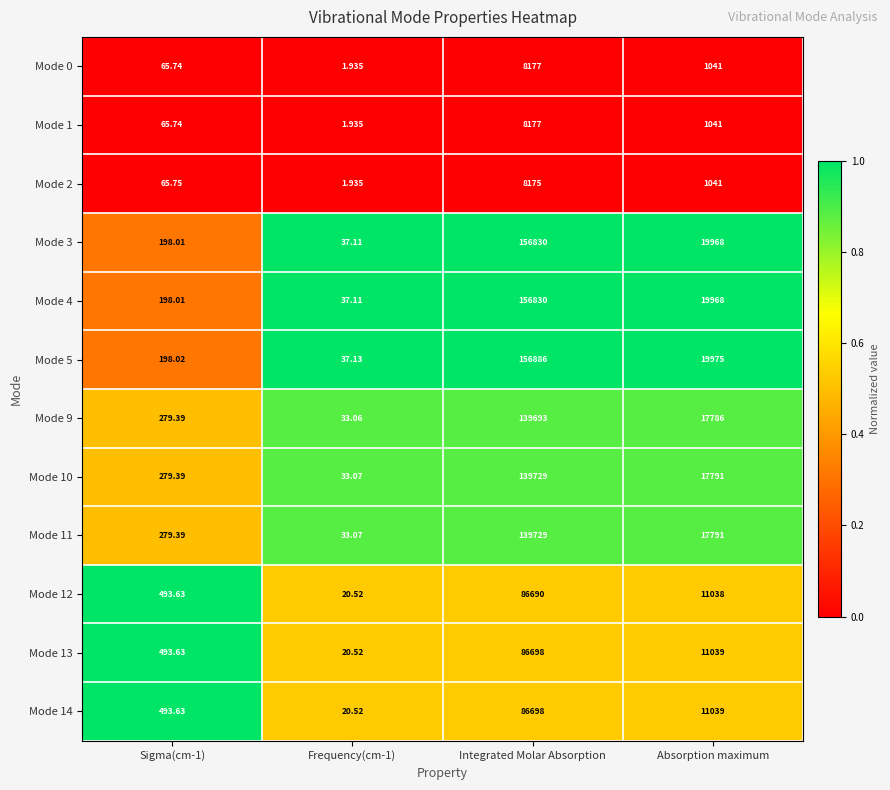

At which category is the sum across all series the highest?

Integrated Molar Absorption